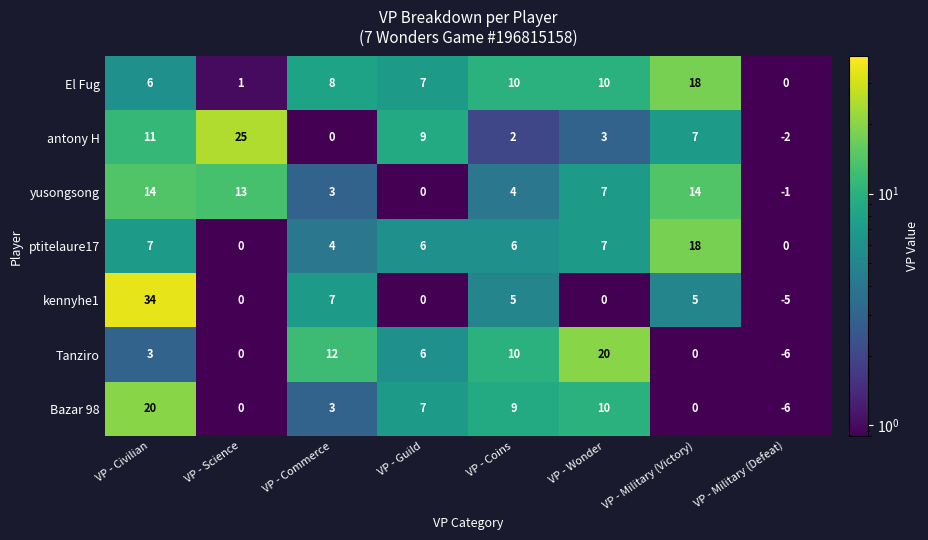

What is the highest value of the kennyhe1 series?

34